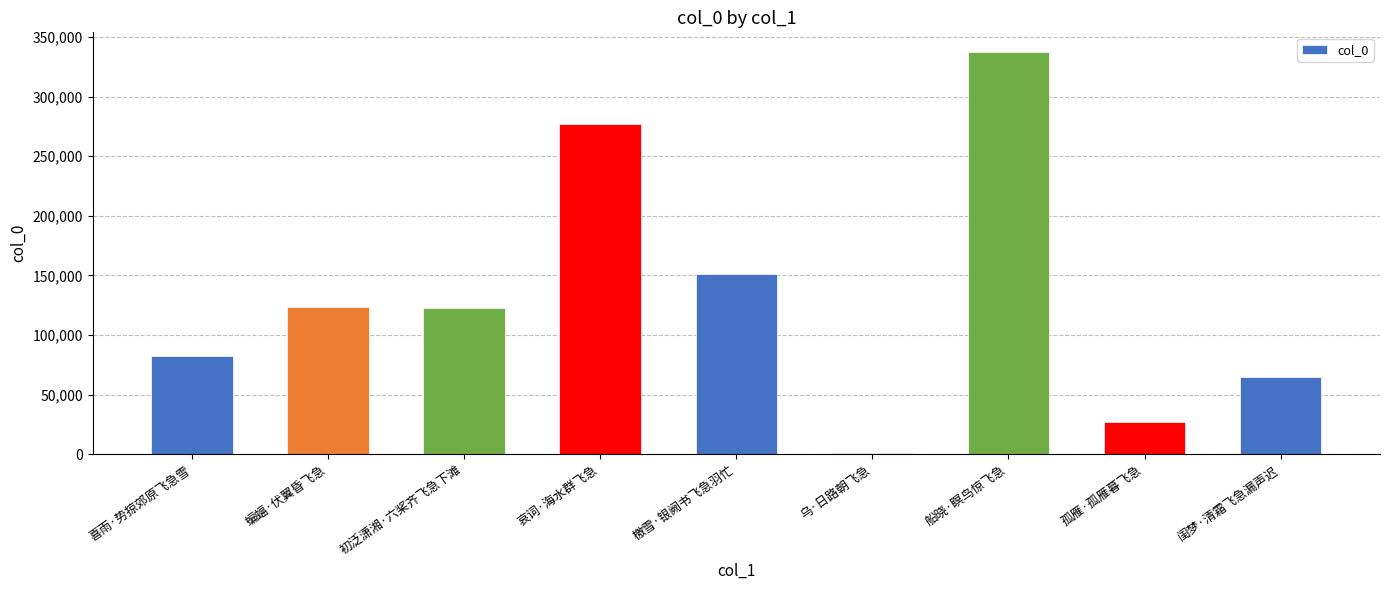

What is the sum of the values at 孤雁·孤雁暮飞急 and 檄雪·银阙书飞急羽忙?

178623